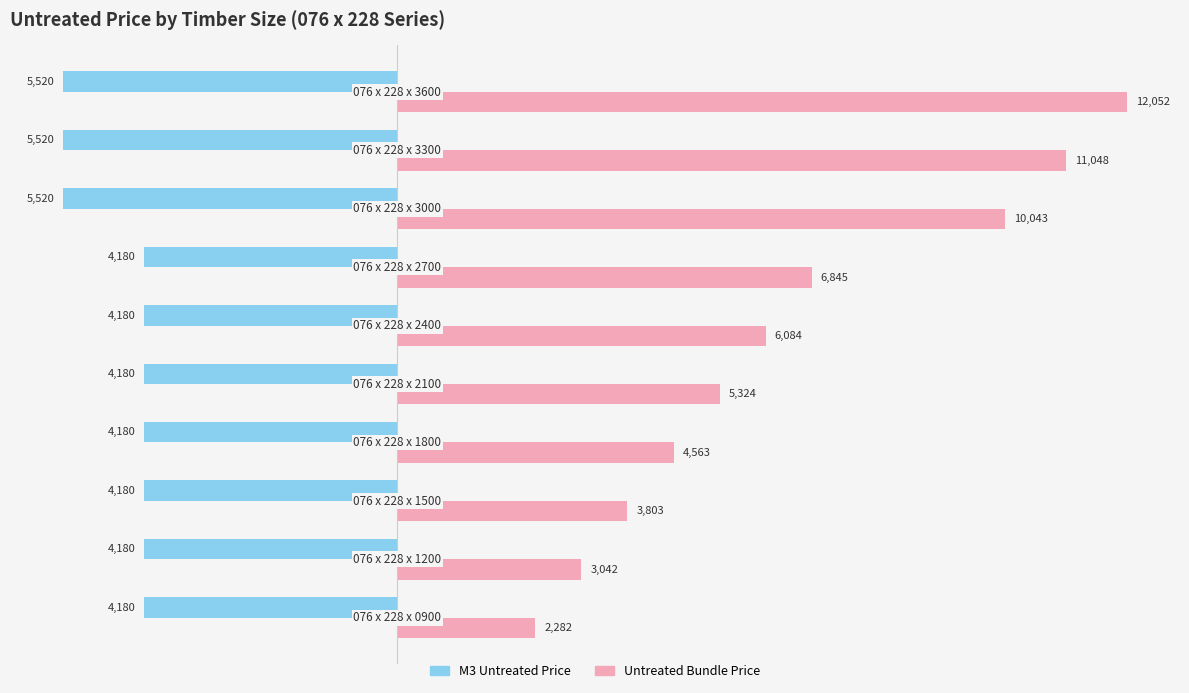

What is the highest value of the M3 Untreated Price series?

-4180.0